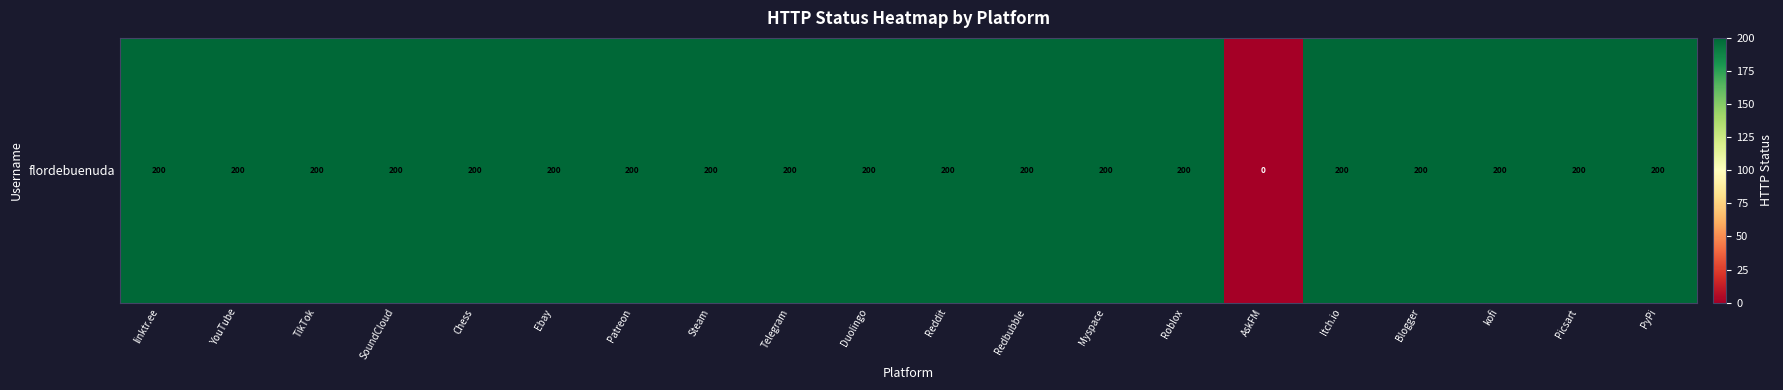

At which category does the chart reach its peak across all series?

linktr.ee